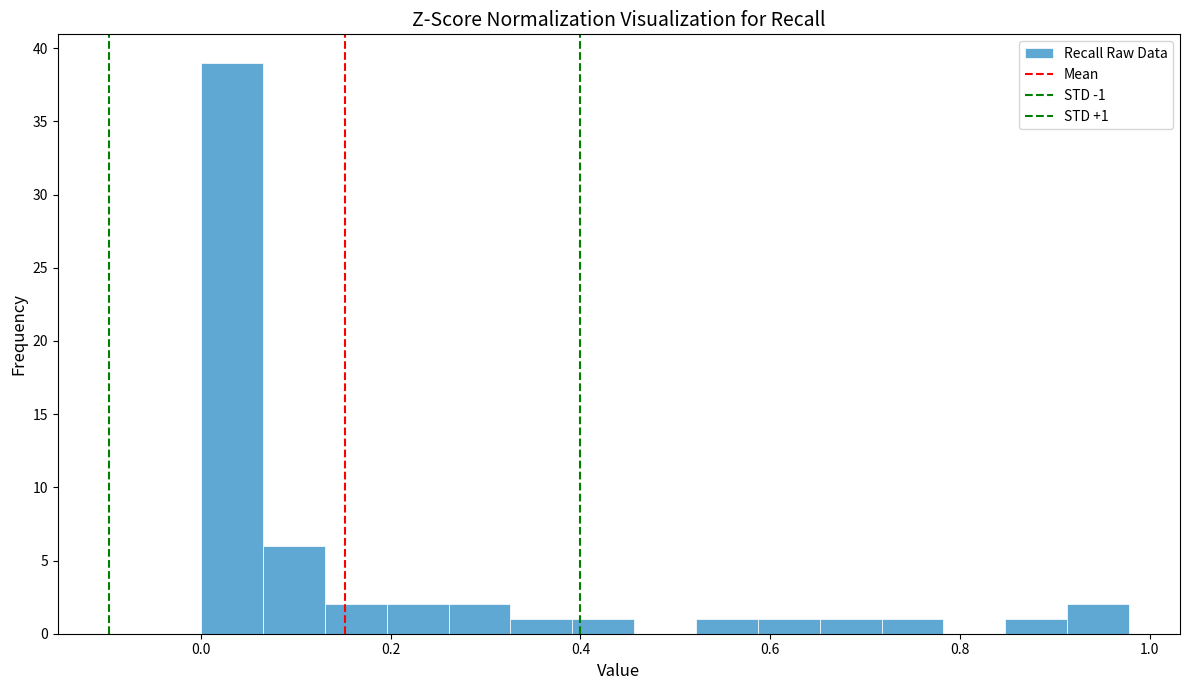

Around what value on the x-axis is the tallest bar? Give the approximate position of its centre, as read against the axis.

0.04